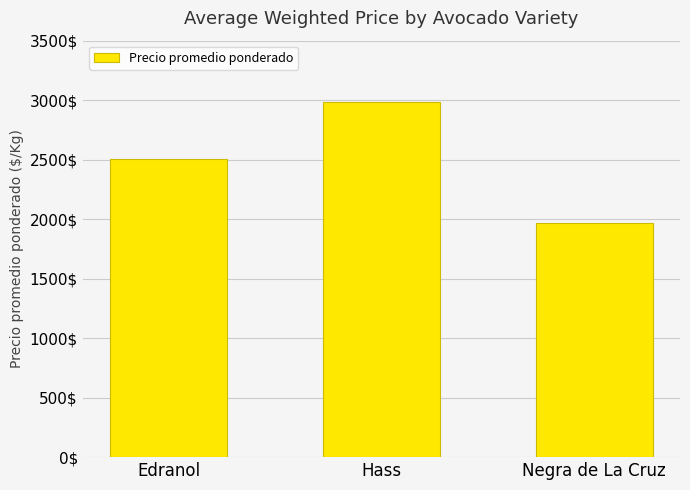

What is the sum of all values?

7462.9